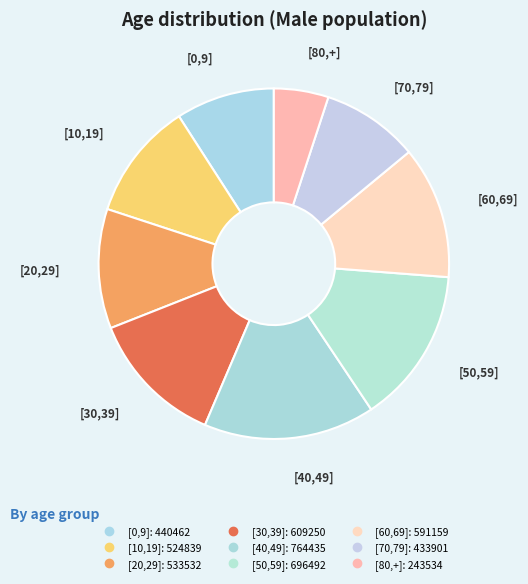

To the nearest percent, what is the combined percentage of [20,29] and [0,9]?

20%